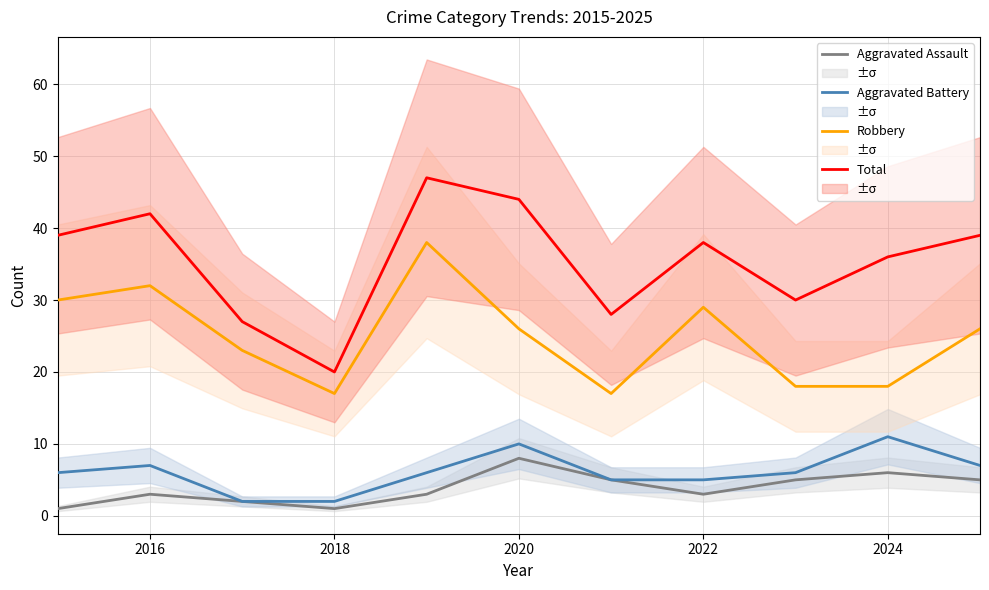

How many Aggravated Assault values are between 2 and 5?

7